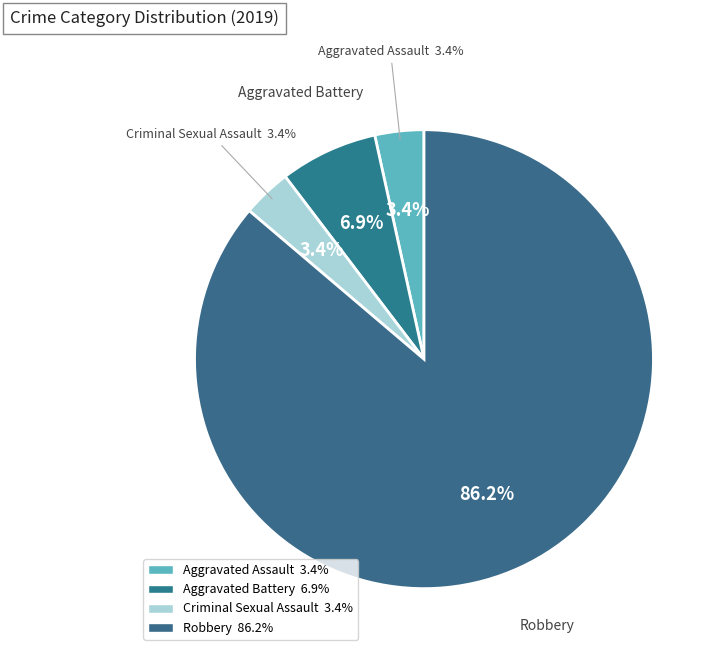

Is Aggravated Battery the majority of the pie?

No